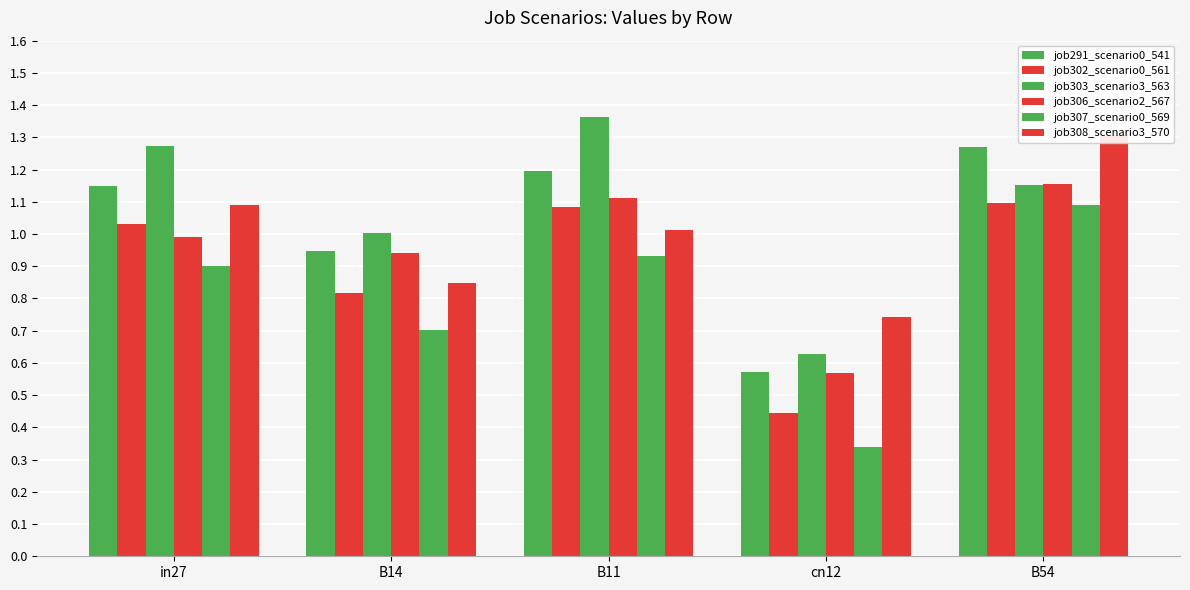

What is the label of the 3rd bar from the right?

B11